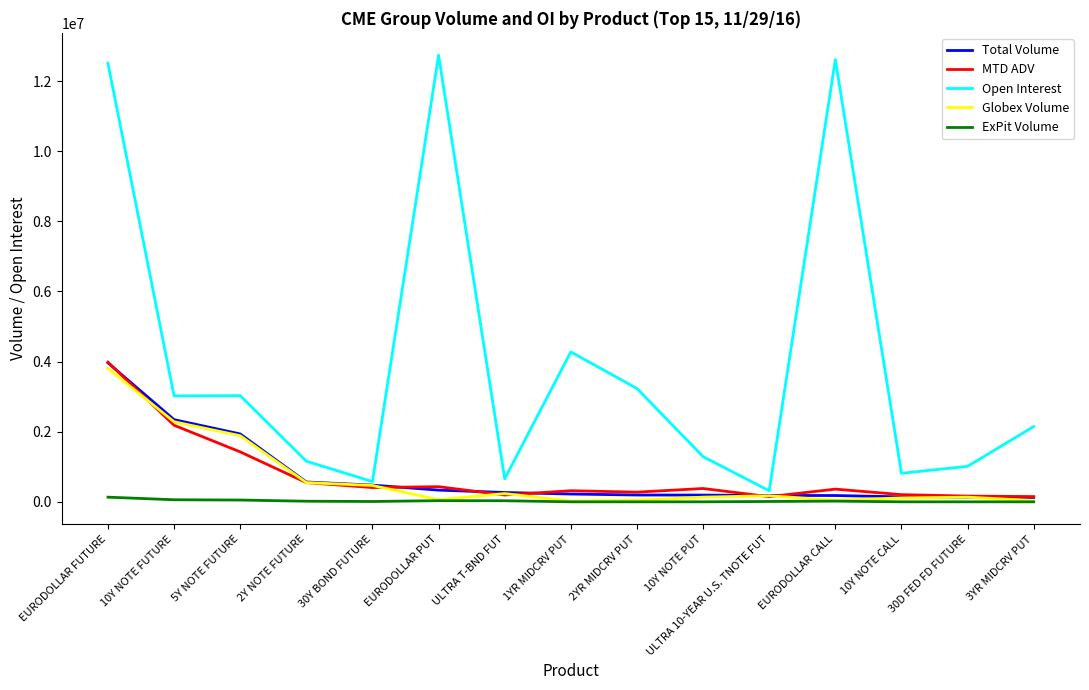

The value of Total Volume at 10Y NOTE FUTURE is 1030083.3. True or false?

False